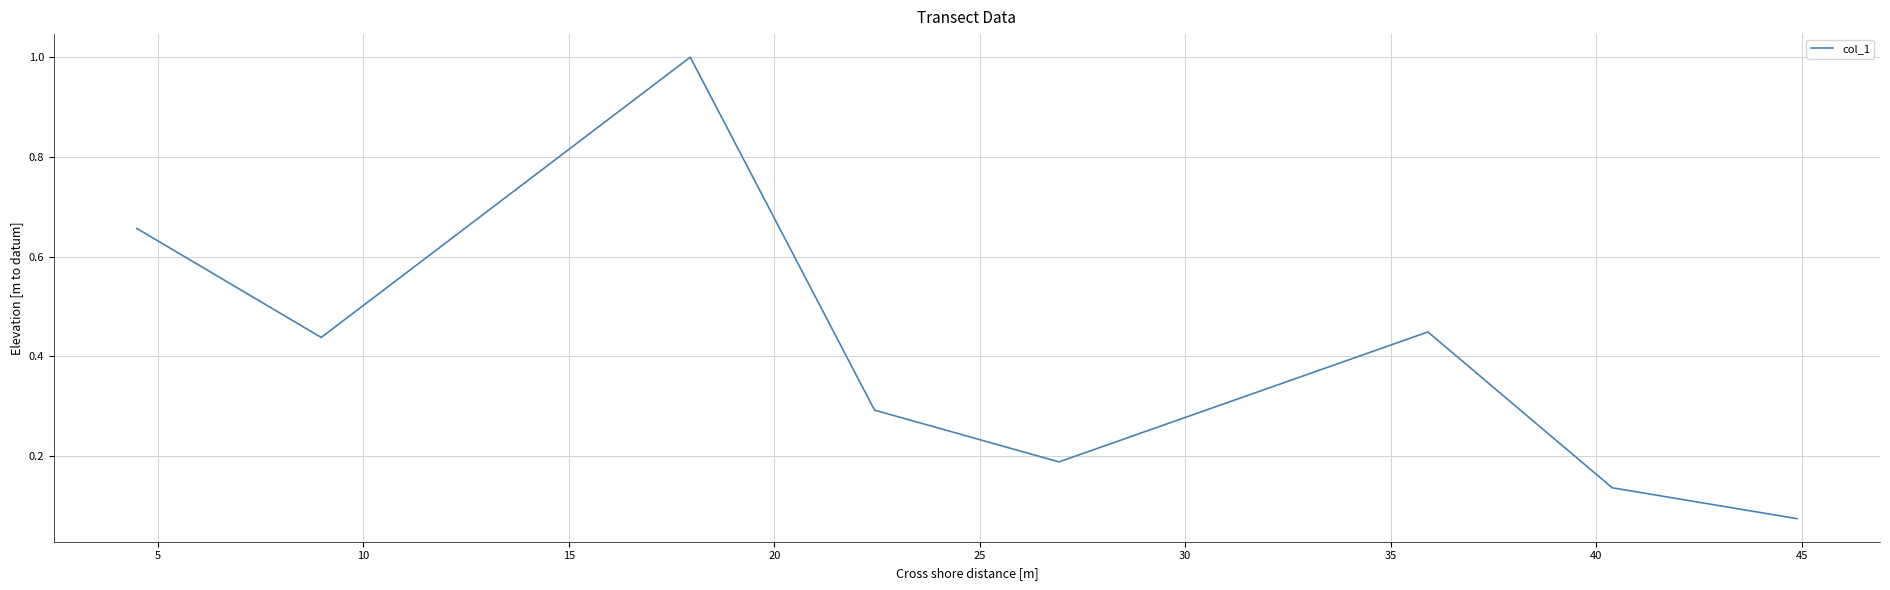

What is the difference between the second highest and minimum values?

0.6